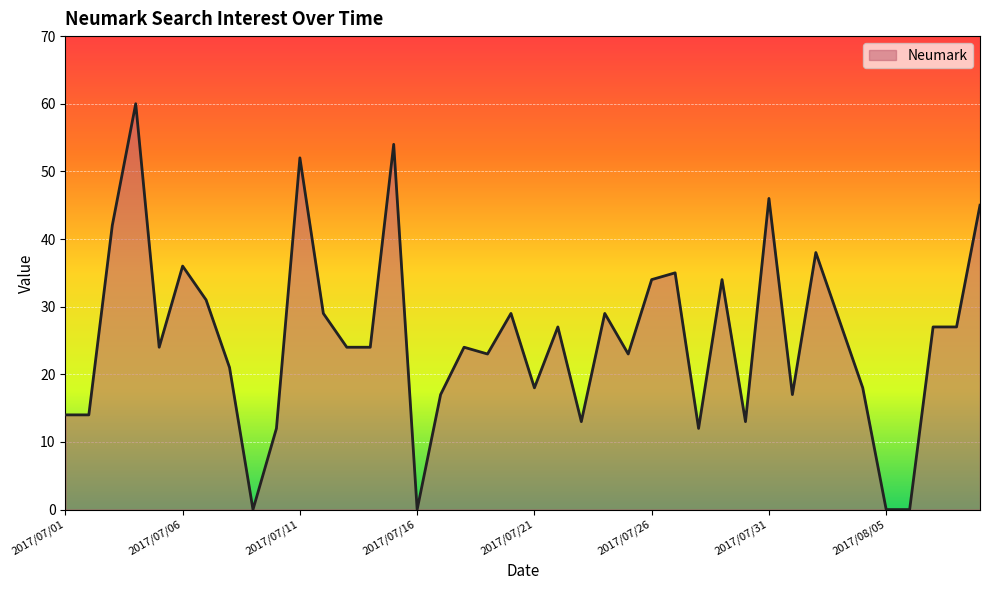

Which has a higher value, 18 or 34?

18